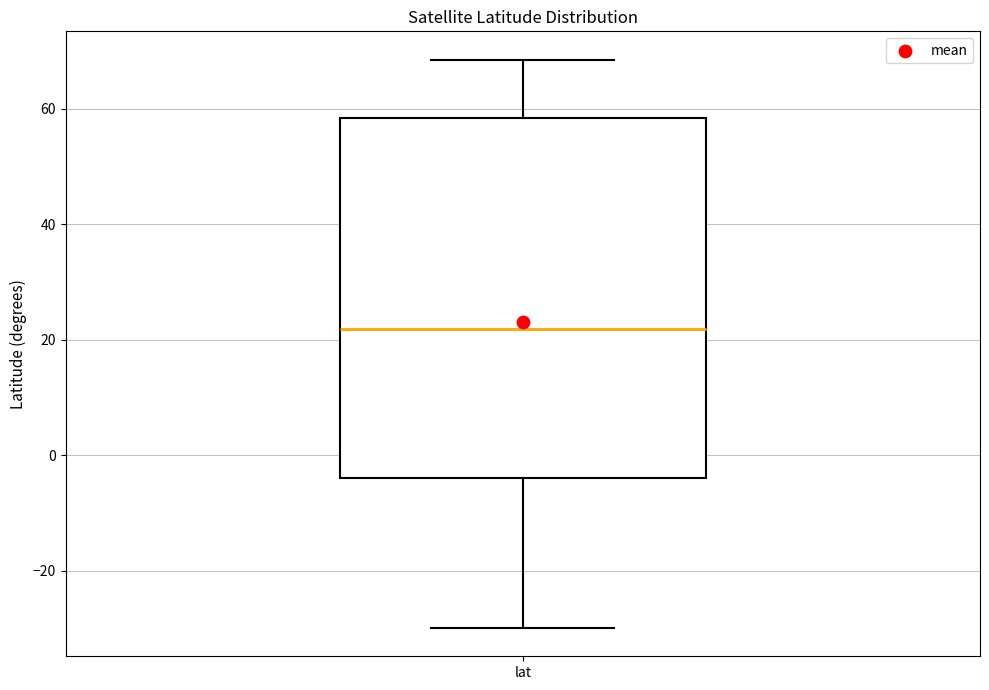

Transcribe this box plot: give where the median line is, the range the box spans, and where the two whiskers end, as read against the y-axis. The values are not printed on the chart, so give them approximately, as read against the axis.

median 22, box -4 to 58, whiskers -30 to 68